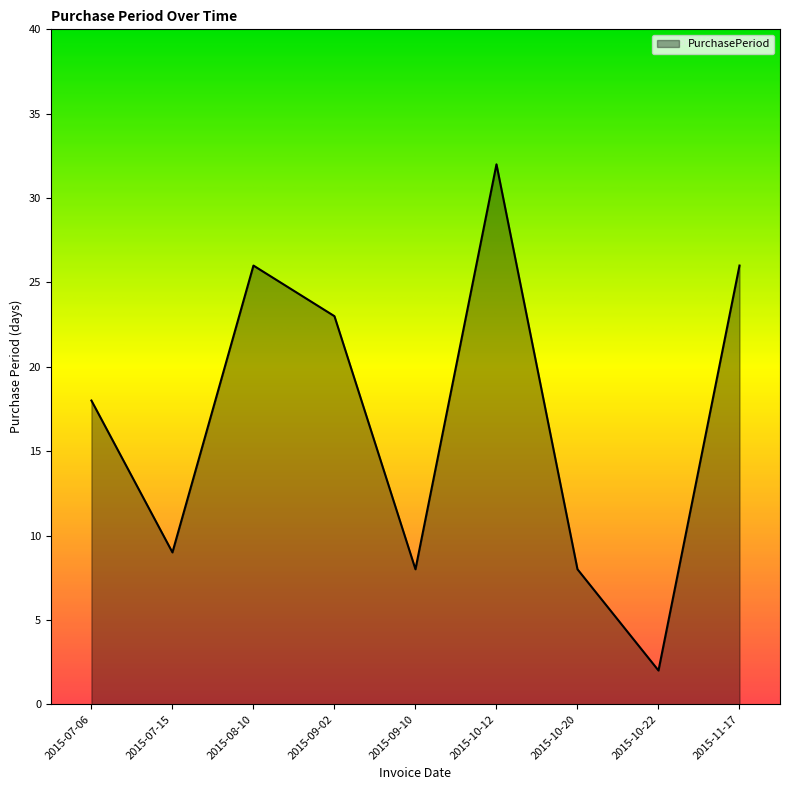

Is it true that the value at 2015-08-10 is 7?

False